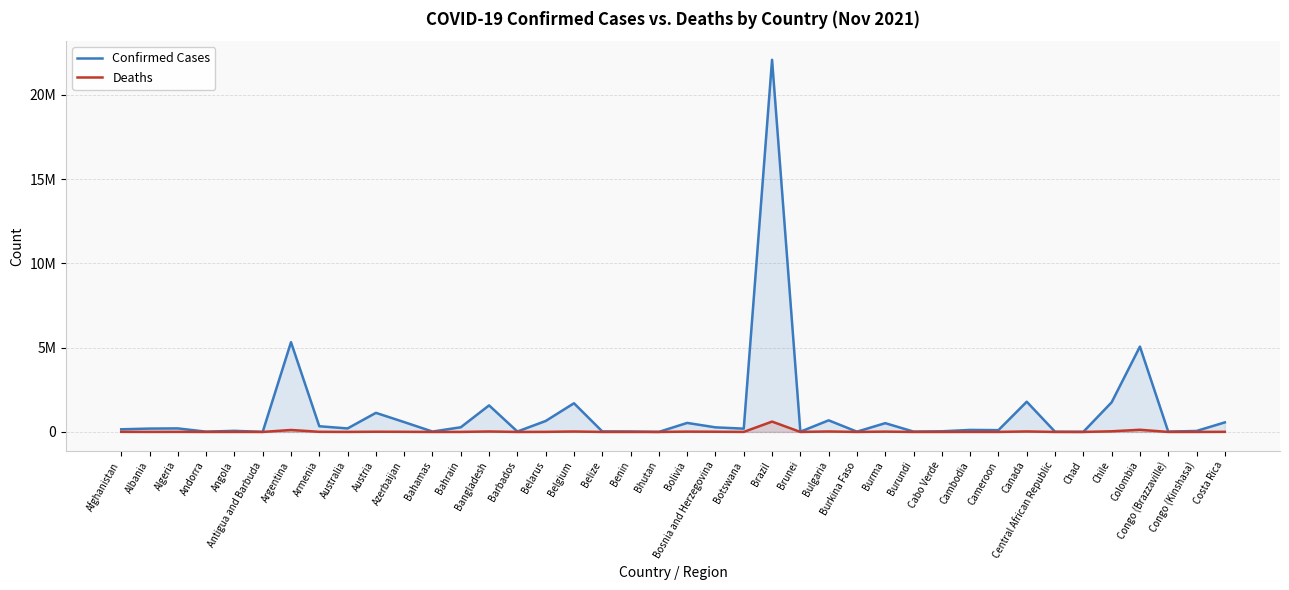

In Confirmed Cases, how many points are higher than both neighbors (excluding endpoints)?

13